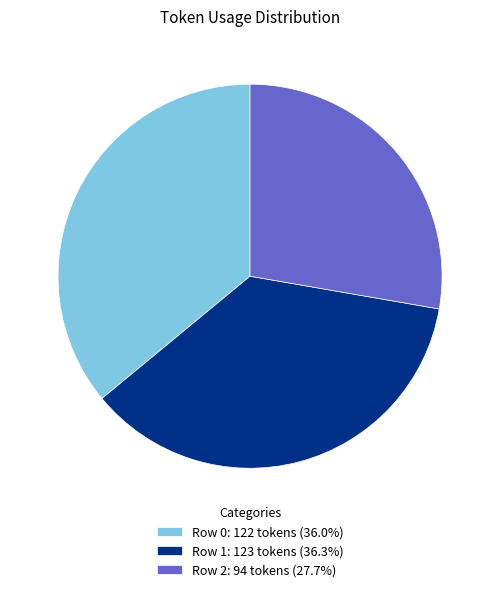

Combined, do Row 1: 123 tokens (36.3%) and Row 2: 94 tokens (27.7%) account for over 50%?

Yes